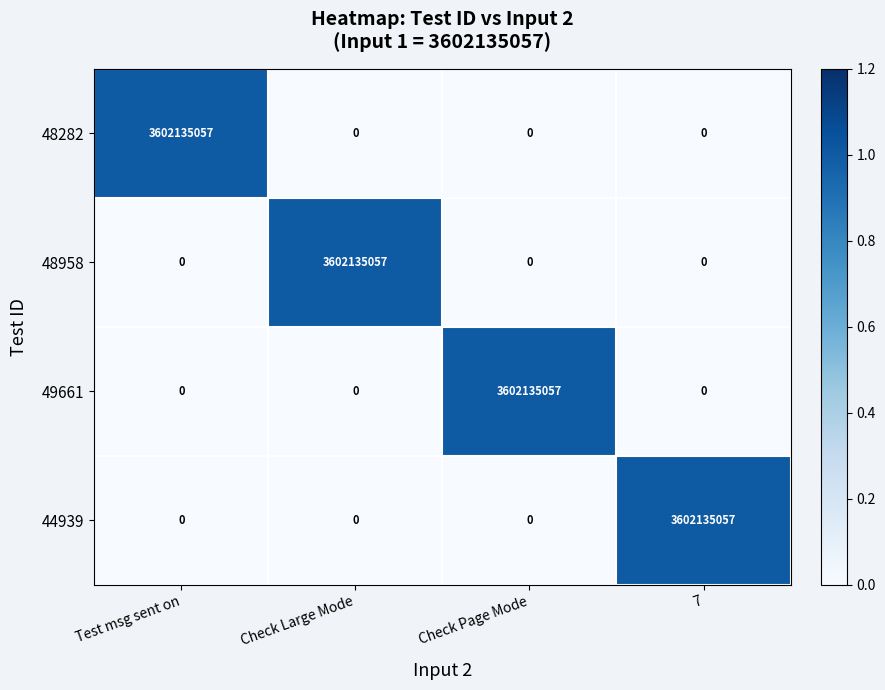

What is the total value across all series at Check Page Mode?

3602135057